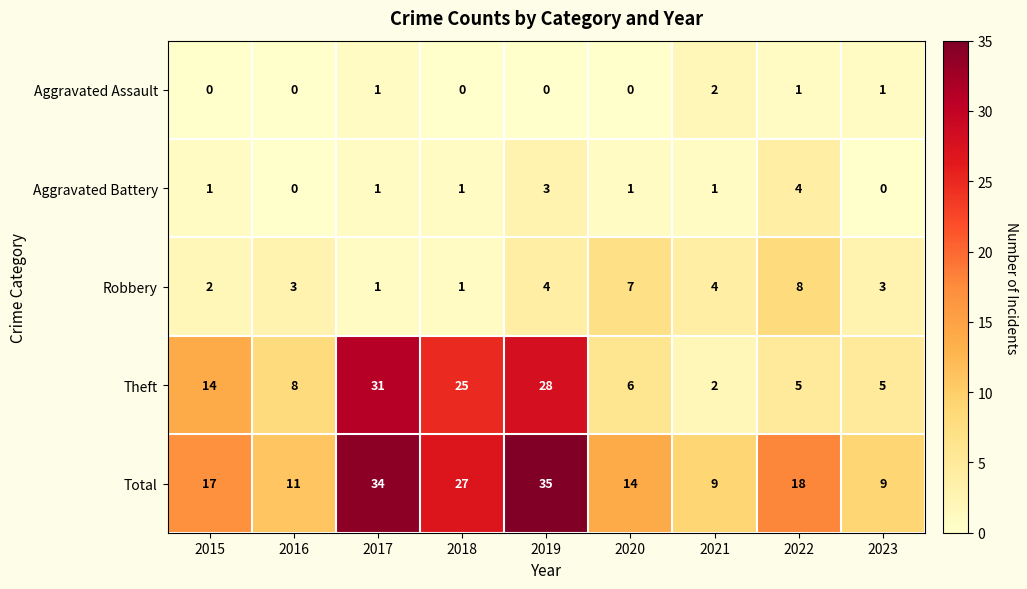

What is the total value across all series at 2015?

34